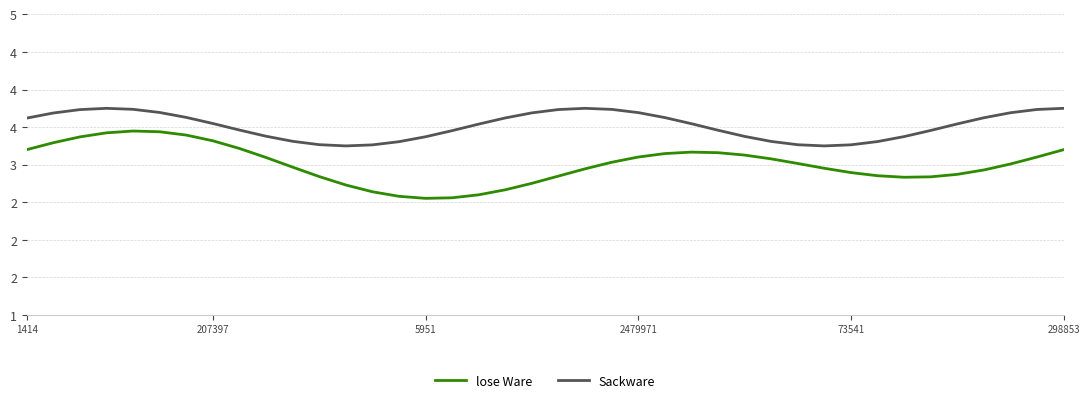

Rank the series by their maximum value, from highest to lowest.

Sackware, lose Ware